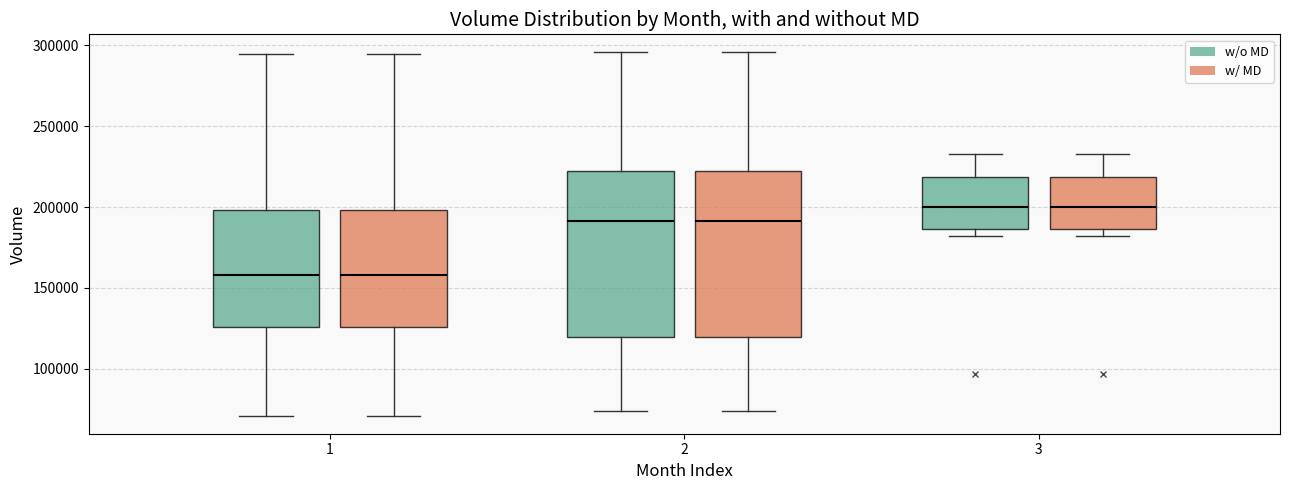

Reading left to right, transcribe this box plot: for each box, give where its median line is, the range the box spans, and where its two whiskers end, as read against the y-axis. The values are not printed on the chart, so give them approximately, as read against the axis.

1 (w/o MD): median 160000, box 125000 to 200000, whiskers 70000 to 295000
1 (w/ MD): median 160000, box 125000 to 200000, whiskers 70000 to 295000
2 (w/o MD): median 190000, box 120000 to 220000, whiskers 75000 to 295000
2 (w/ MD): median 190000, box 120000 to 220000, whiskers 75000 to 295000
3 (w/o MD): median 200000, box 185000 to 220000, whiskers 180000 to 235000
3 (w/ MD): median 200000, box 185000 to 220000, whiskers 180000 to 235000